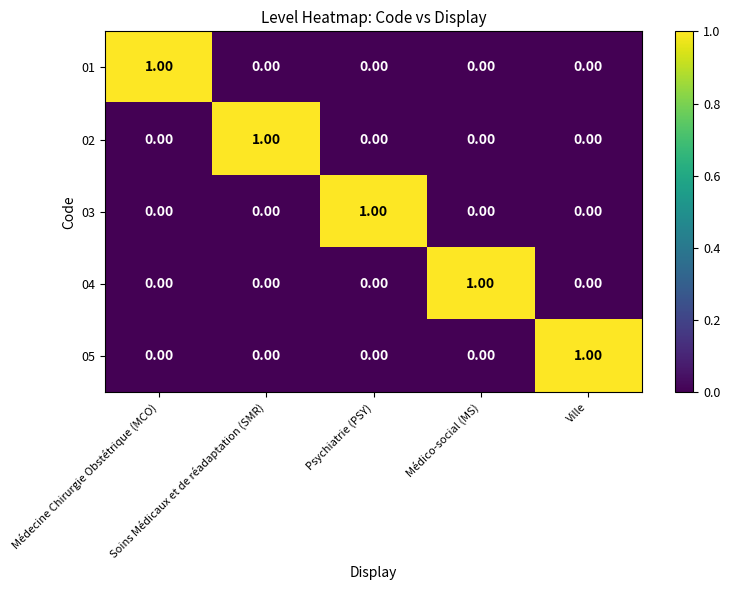

How many categories are shown in the chart?

5